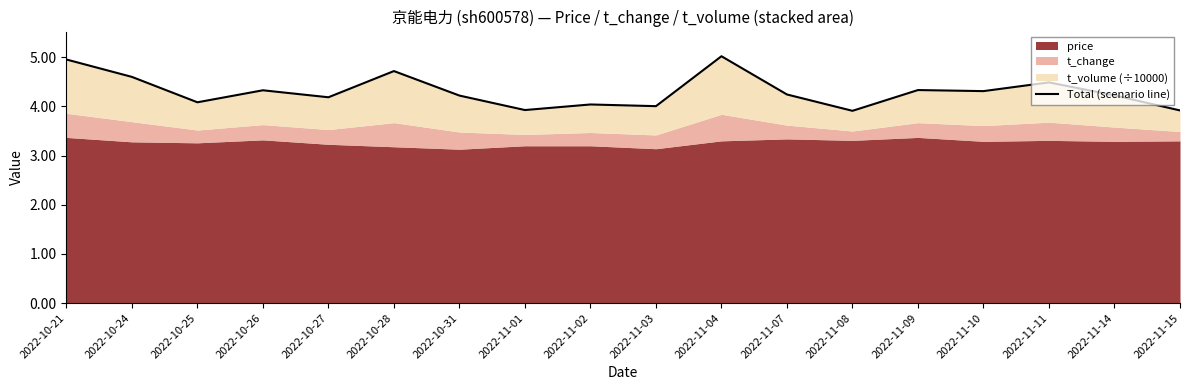

Approximately how many times larger is the value at 2022-10-24 compared to 2022-10-21?

0.9